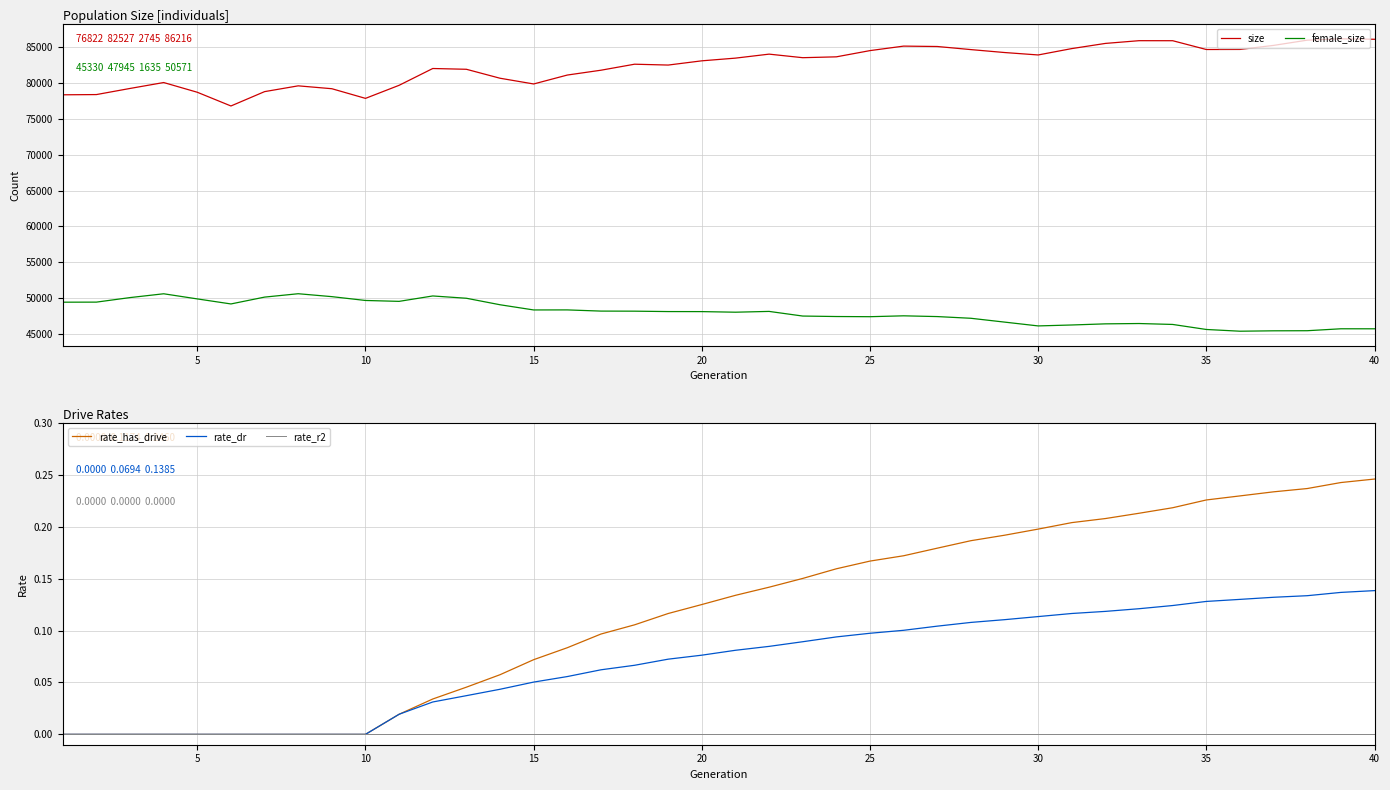

The value of female_size at 35 is 45573. True or false?

True